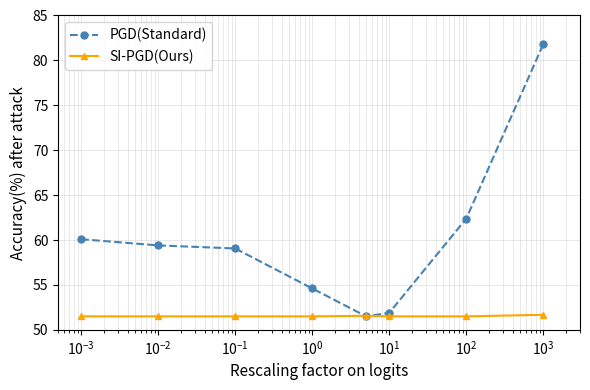

Which series has the largest range (max minus min)?

PGD(Standard)